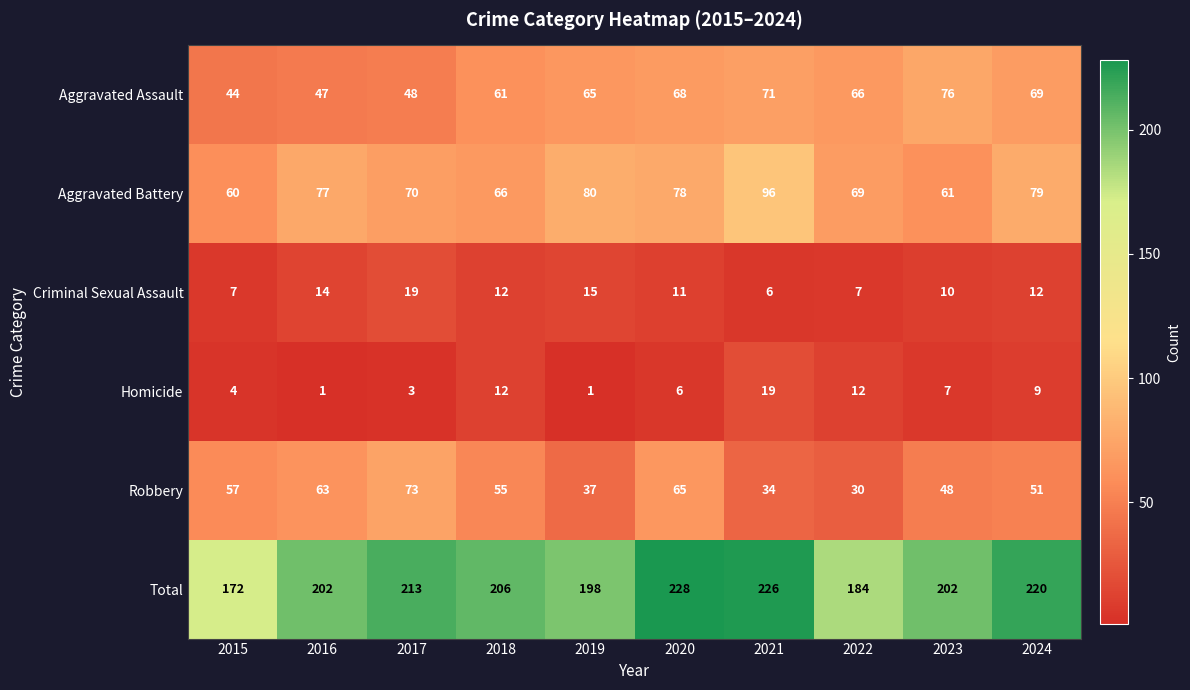

What is the spread (max minus min) of values at 2024?

211